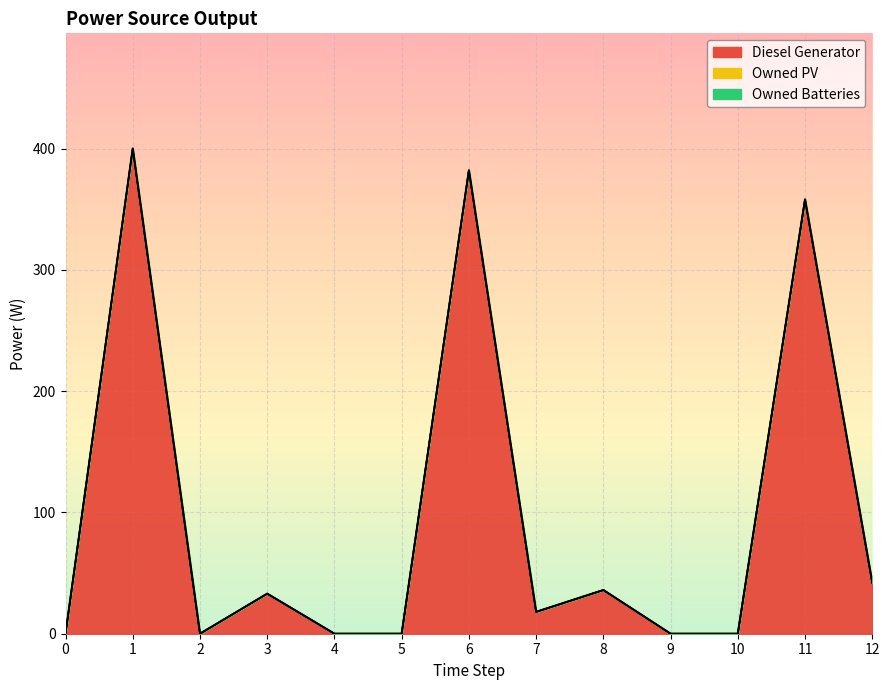

True or false: Owned PV and Owned Batteries cross at least once.

False